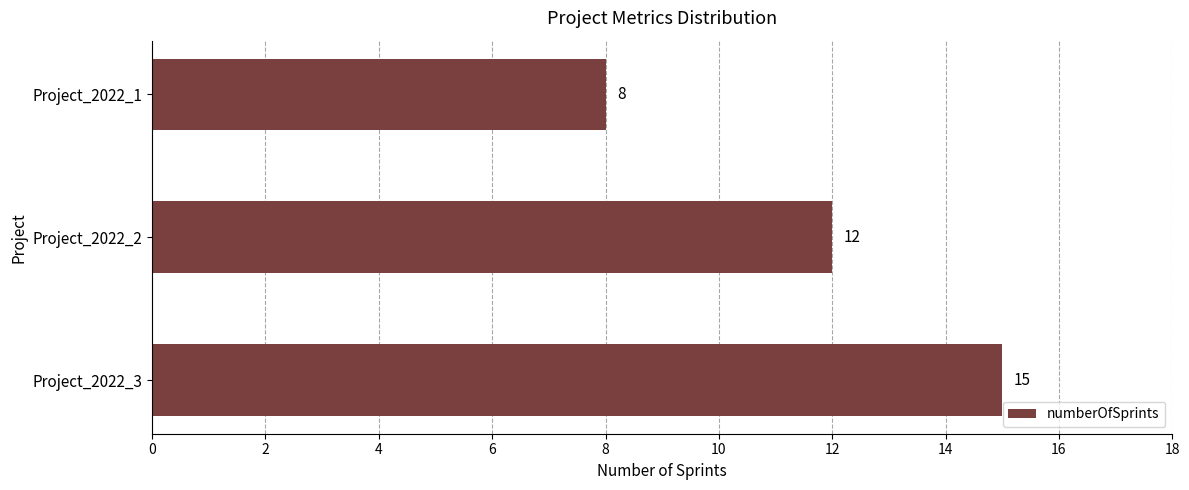

Reading bottom to top, list all the values displayed in this chart.

Project_2022_3=15	Project_2022_2=12	Project_2022_1=8